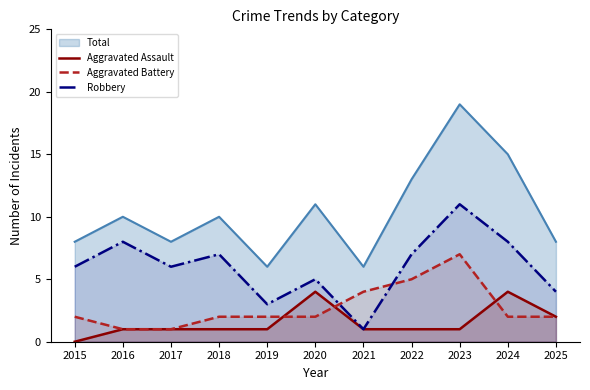

Is it true that Aggravated Battery equals 2 at 2024?

True